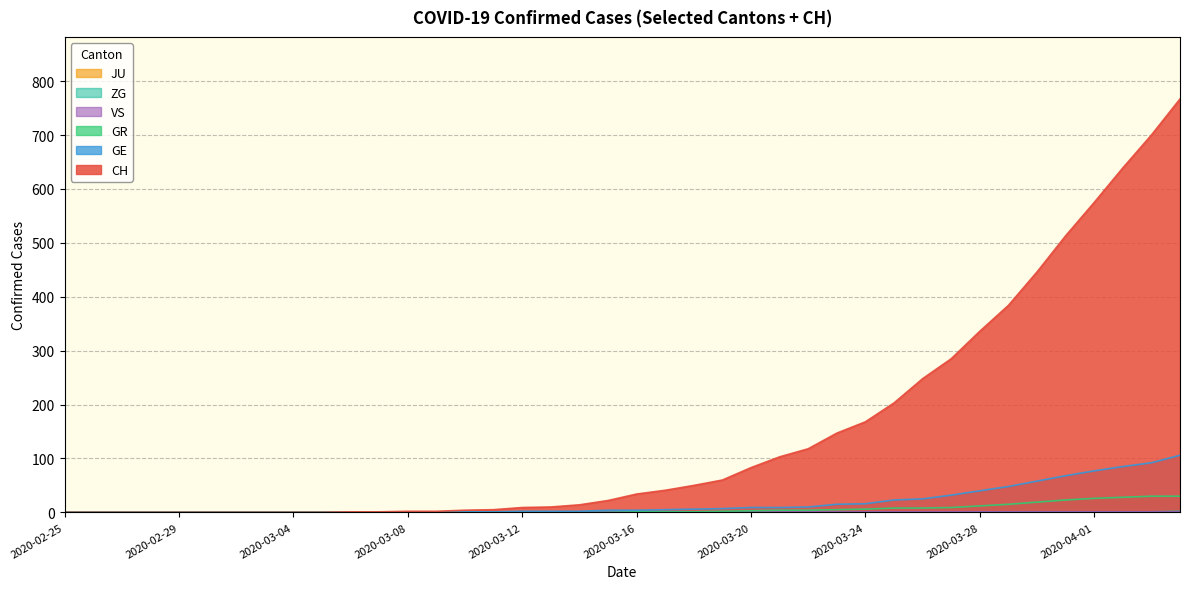

Where is GR nearest to the value 15?

2020-03-29